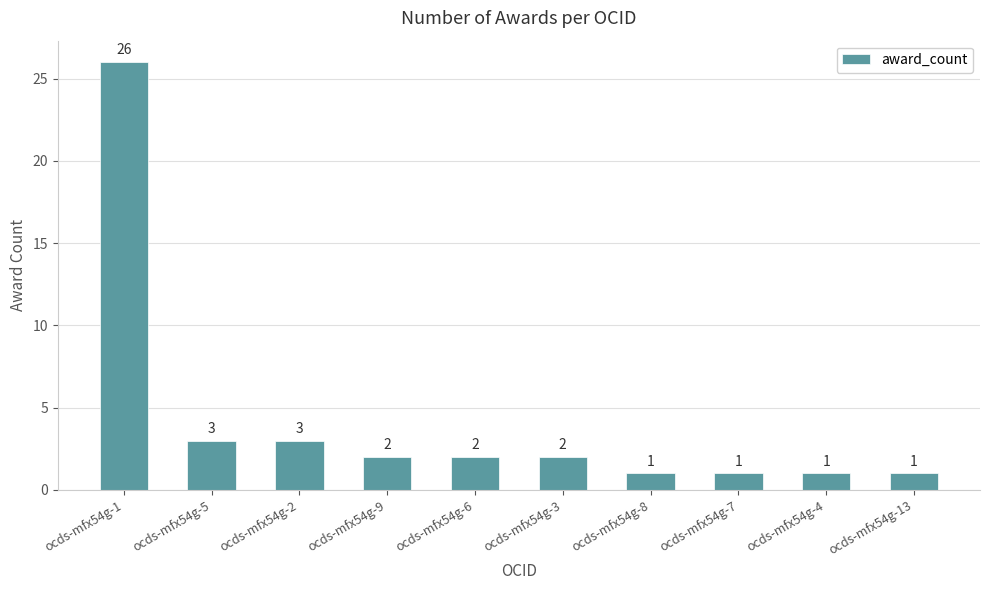

At which label does the data first exceed 2?

ocds-mfx54g-1